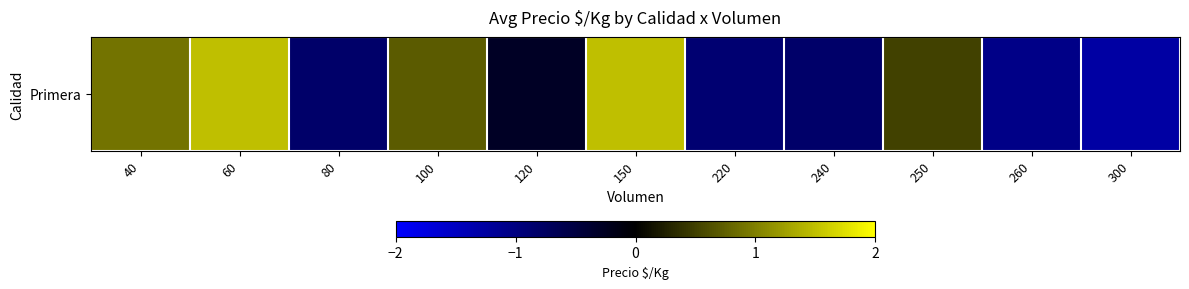

At which label does the data first exceed 0?

40